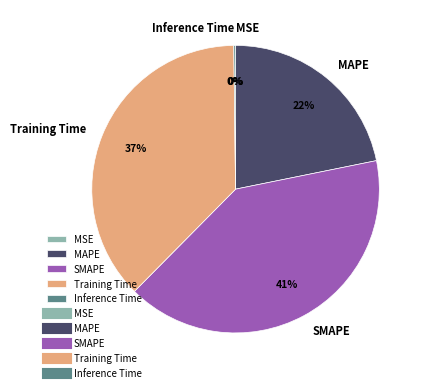

Is the sum of Training Time and MAPE greater than half?

Yes